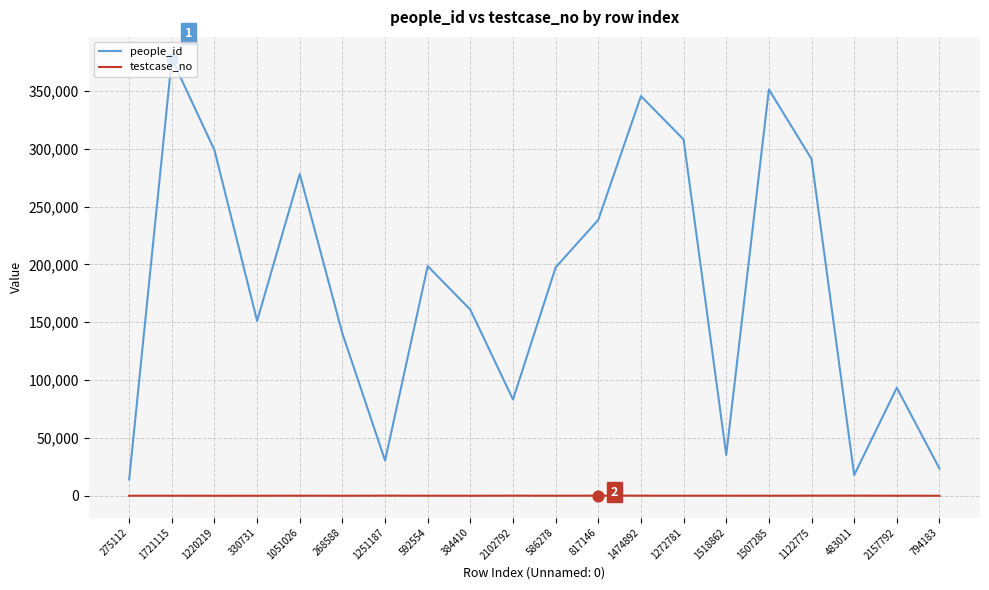

Between 1721115 and 1518862, which series saw the biggest shift?

people_id